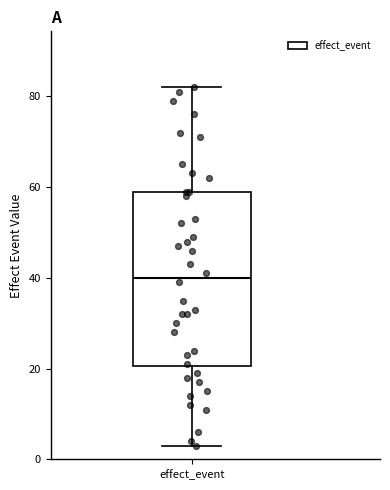

Transcribe this box plot: give where the median line is, the range the box spans, and where the two whiskers end, as read against the y-axis. The values are not printed on the chart, so give them approximately, as read against the axis.

median 40, box 20 to 60, whiskers 4 to 82